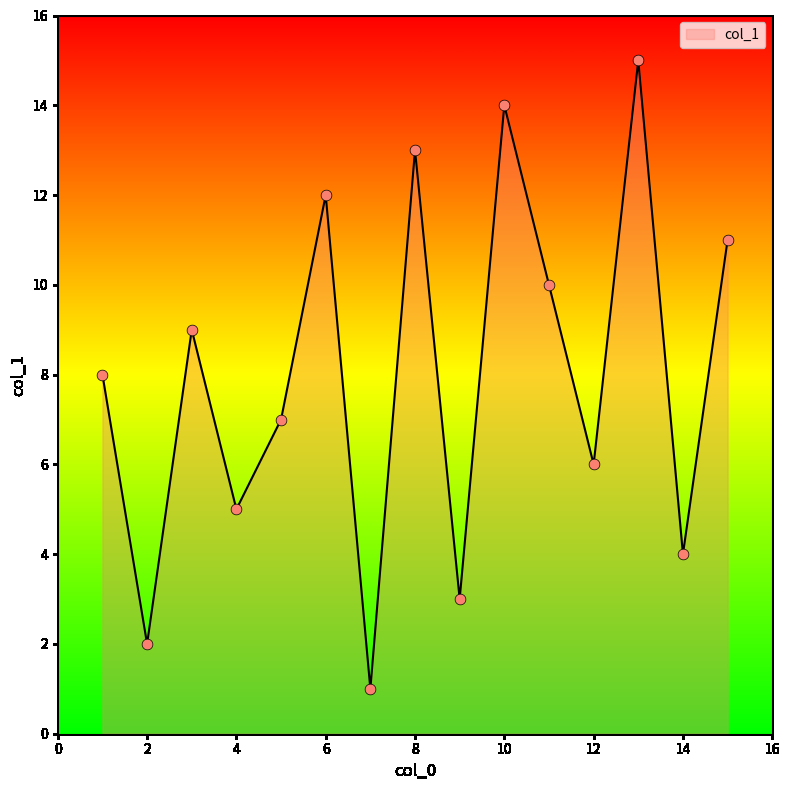

What is the greatest value displayed?

15